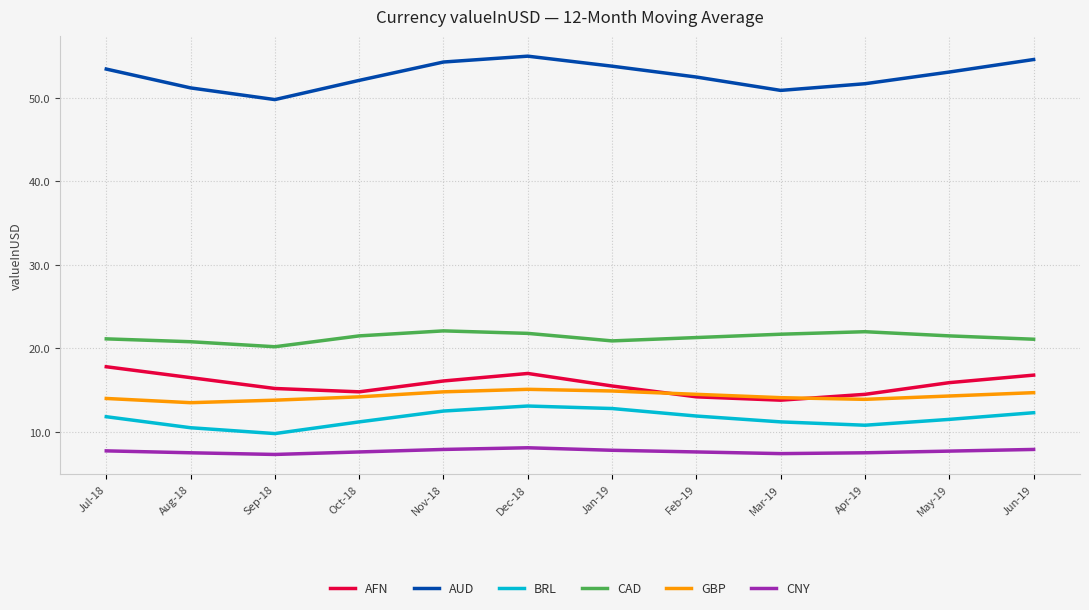

What is the difference between the maximum and minimum values in the AUD series?

5.2